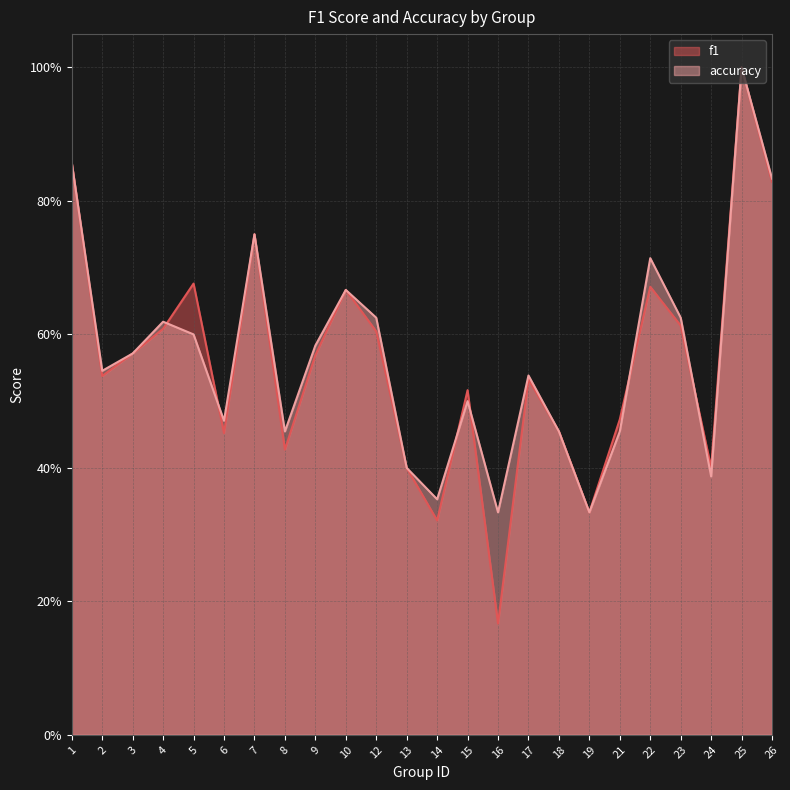

What is the smallest value displayed?

0.2